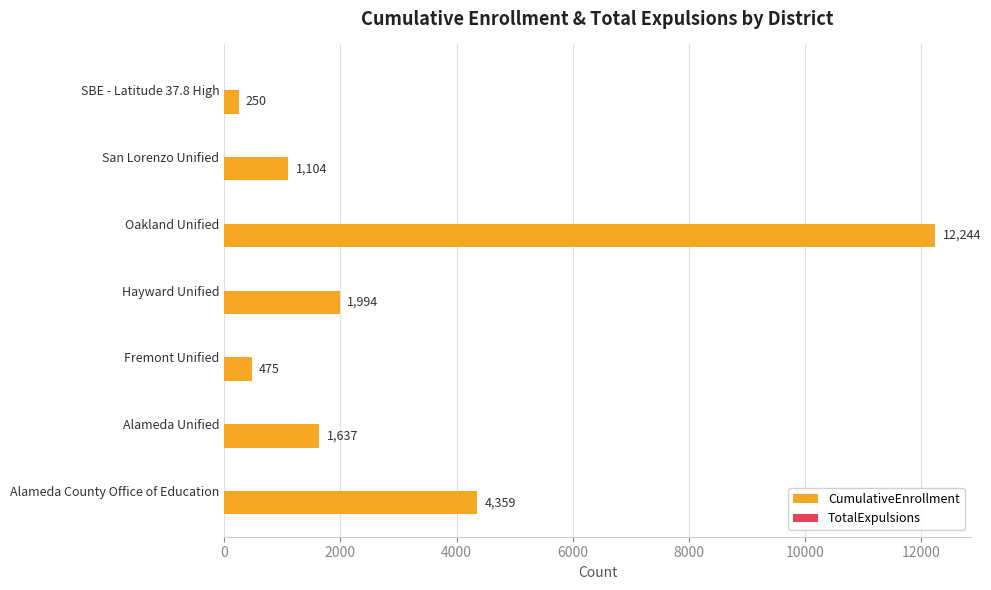

Between San Lorenzo Unified and Fremont Unified, which is larger?

San Lorenzo Unified